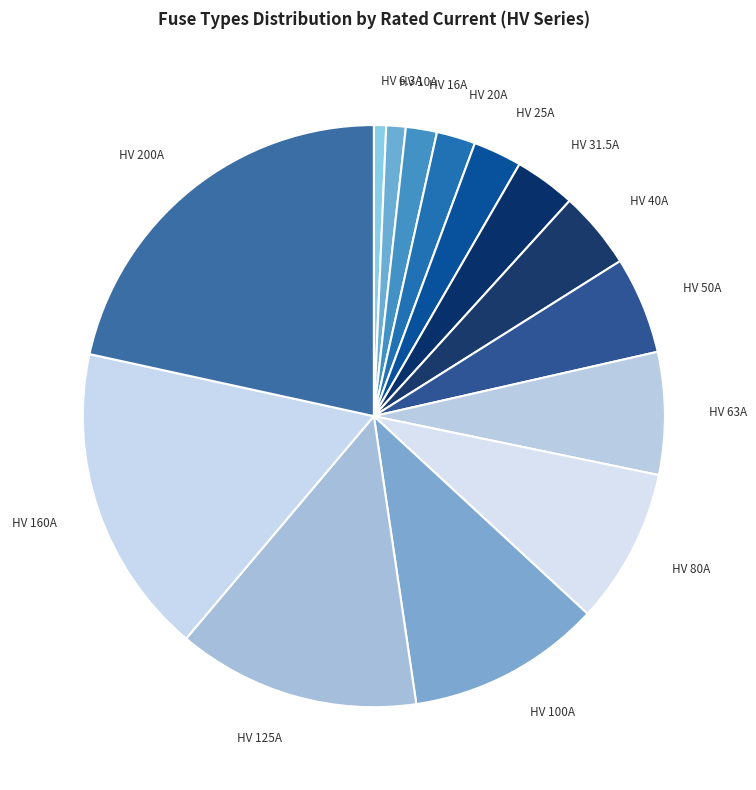

Which category has the biggest portion of the pie?

HV 200A